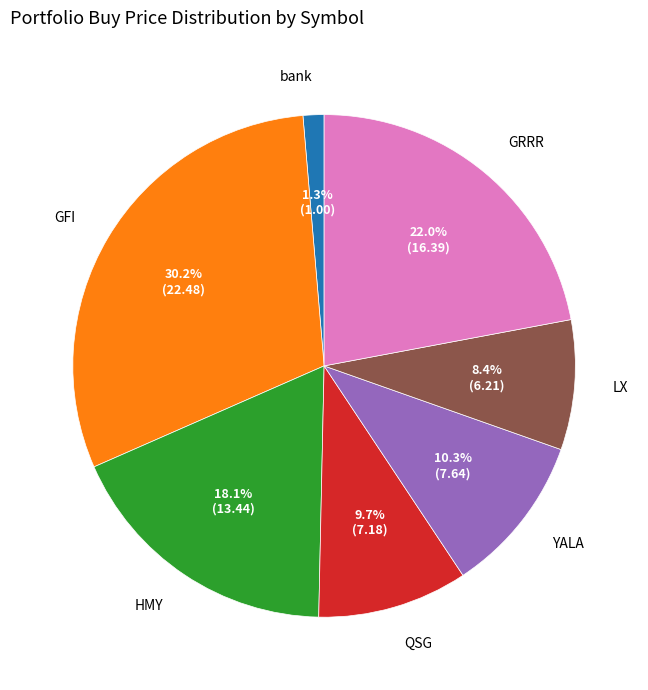

To the nearest percent, what is the difference between the GFI and bank slice percentages?

29%